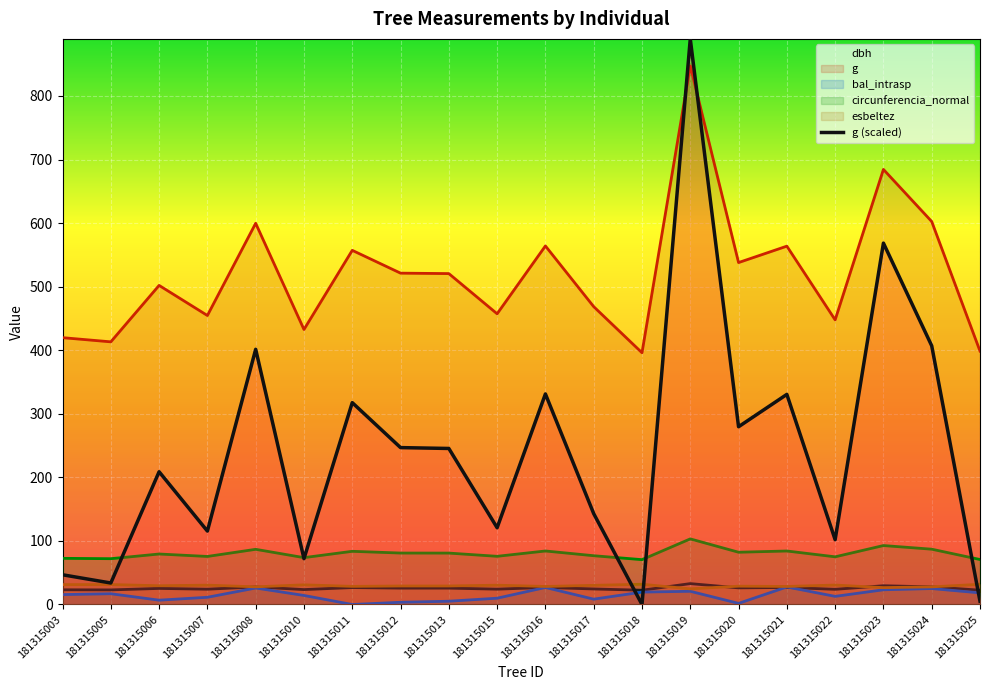

Between 181315012 and 181315020, which is larger?

181315020